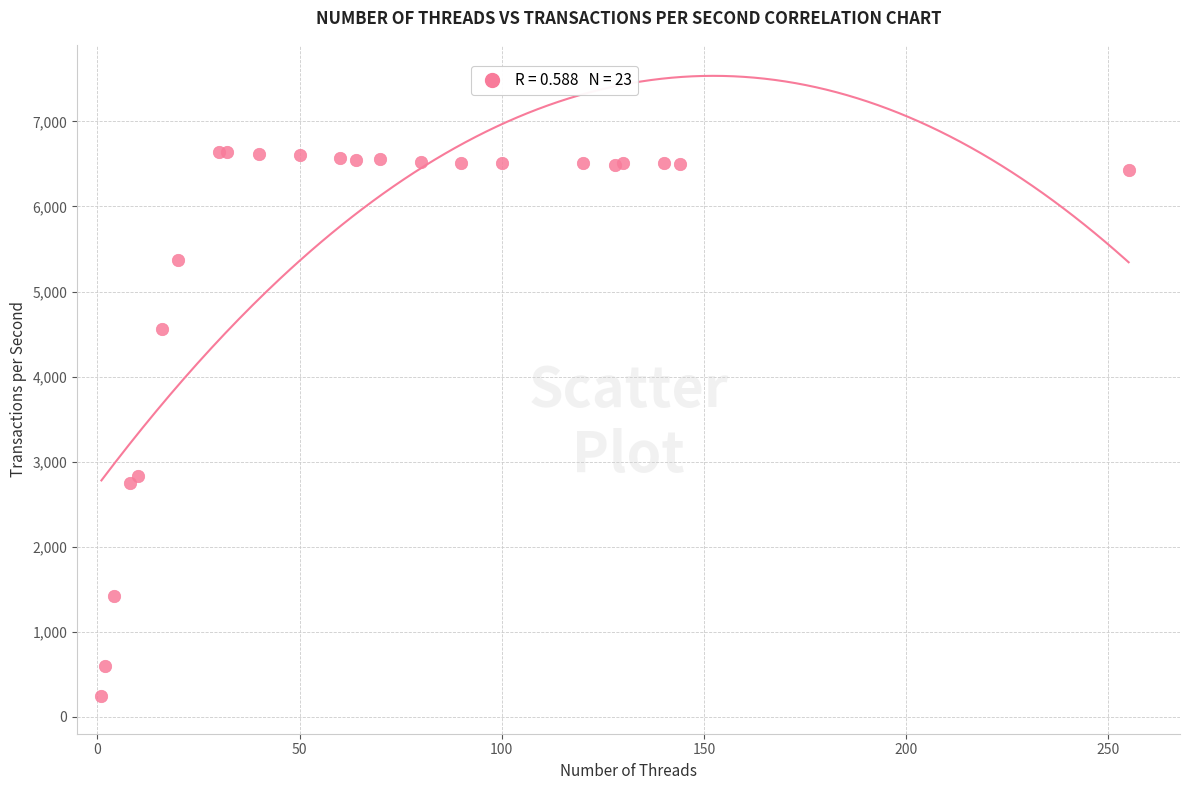

What Y value in the scatter plot is closest to 3441?

2835.1